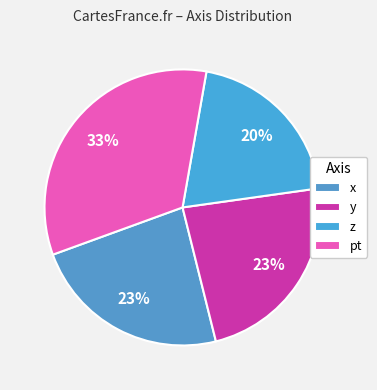

Combined, do x and pt account for over 50%?

Yes